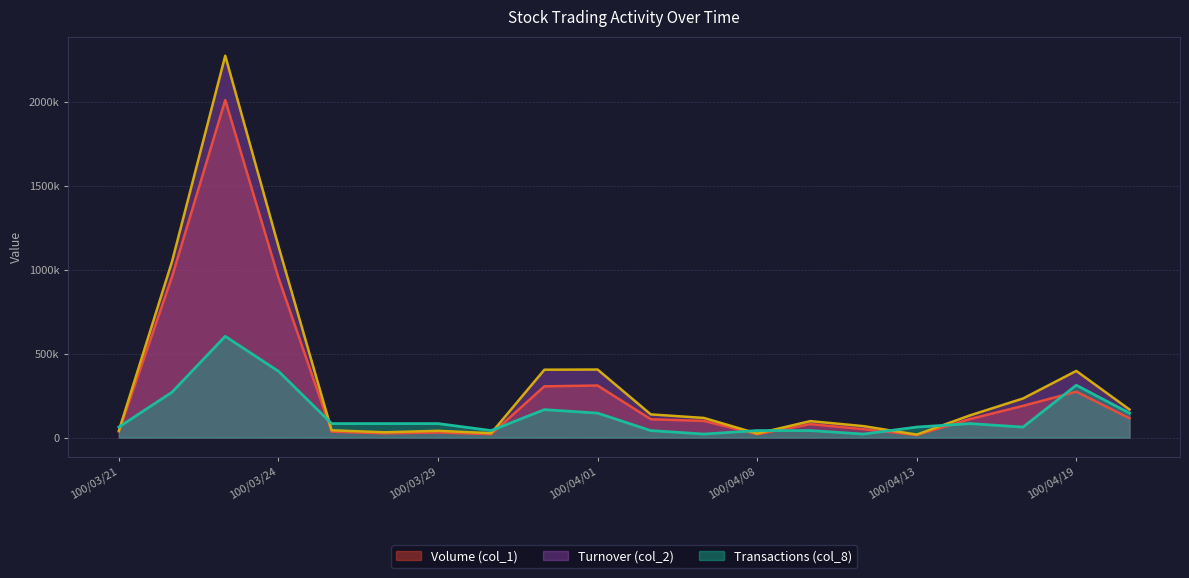

At which category is the sum across all series the highest?

100/03/23